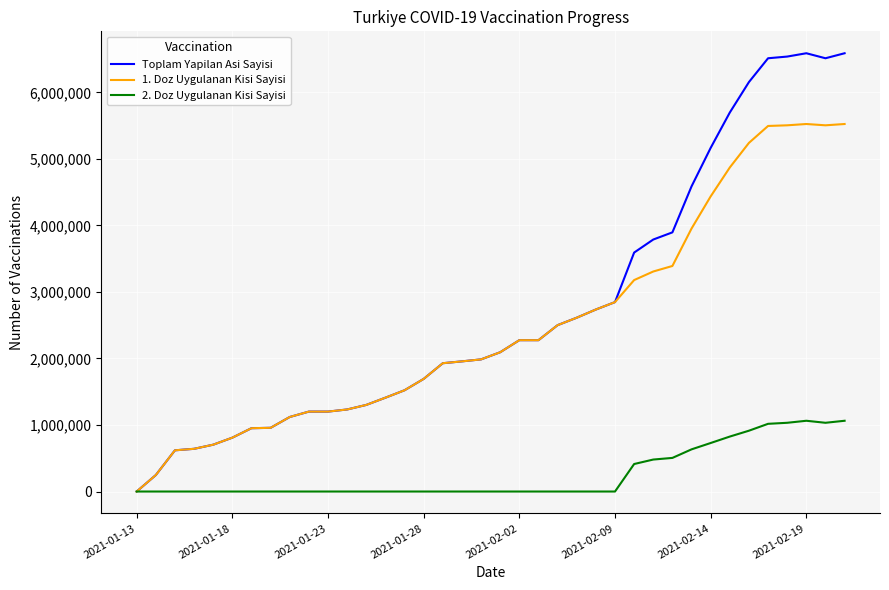

Rank the series by their maximum value, from lowest to highest.

2. Doz Uygulanan Kisi Sayisi, 1. Doz Uygulanan Kisi Sayisi, Toplam Yapilan Asi Sayisi